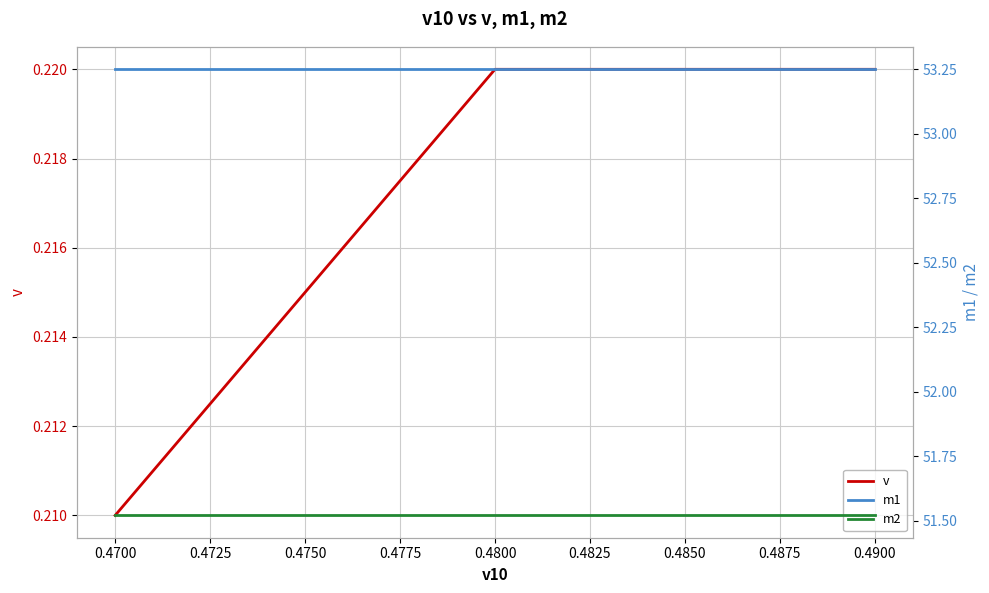

What is the lowest value of the m1 series?

53.2